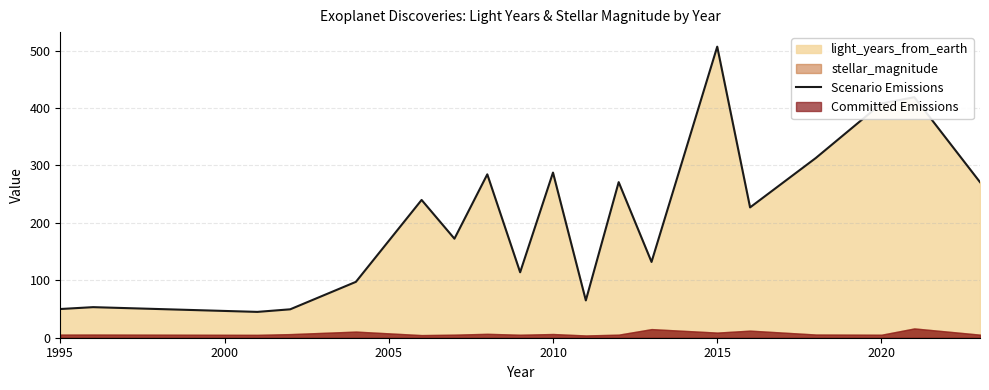

The value of Scenario Emissions at 2015 is 507.0. True or false?

True